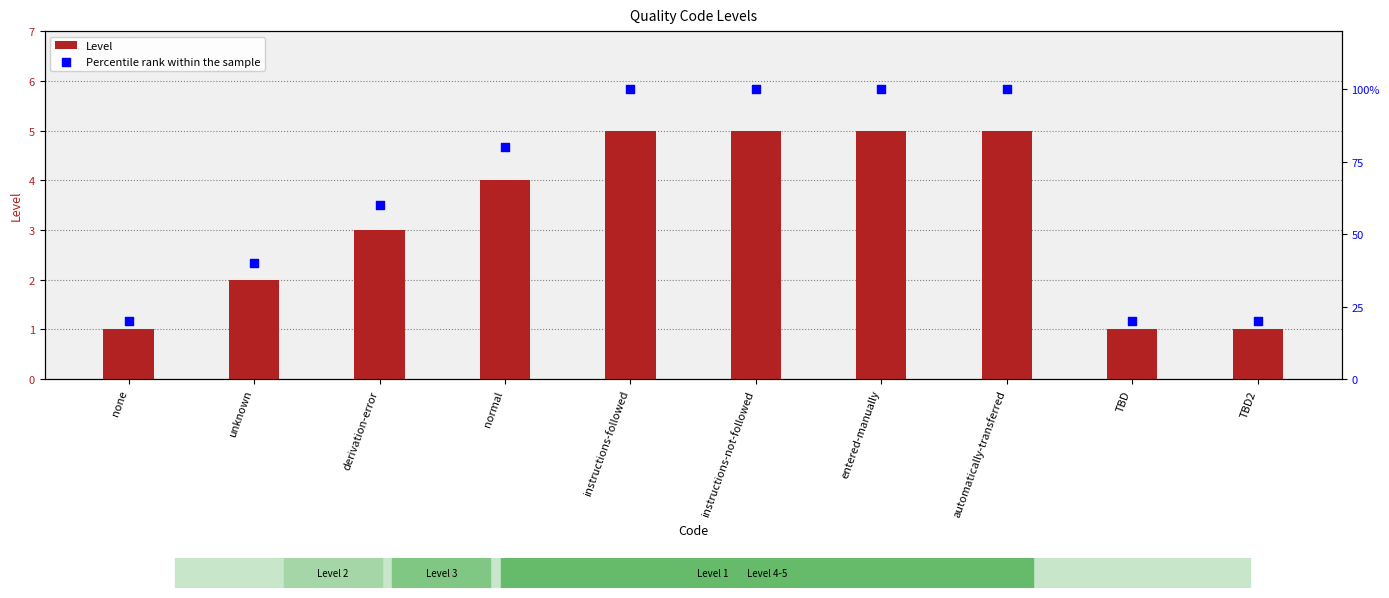

Which series contains the highest Y value?

Percentile rank within the sample